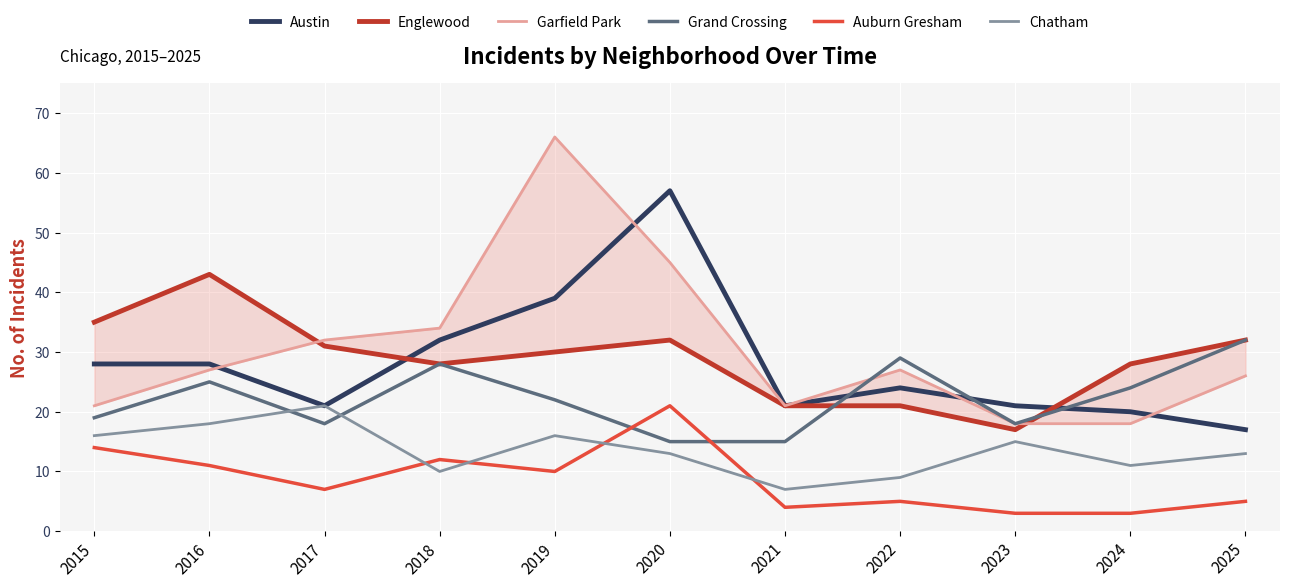

How many interior local peaks does the Austin series have?

2